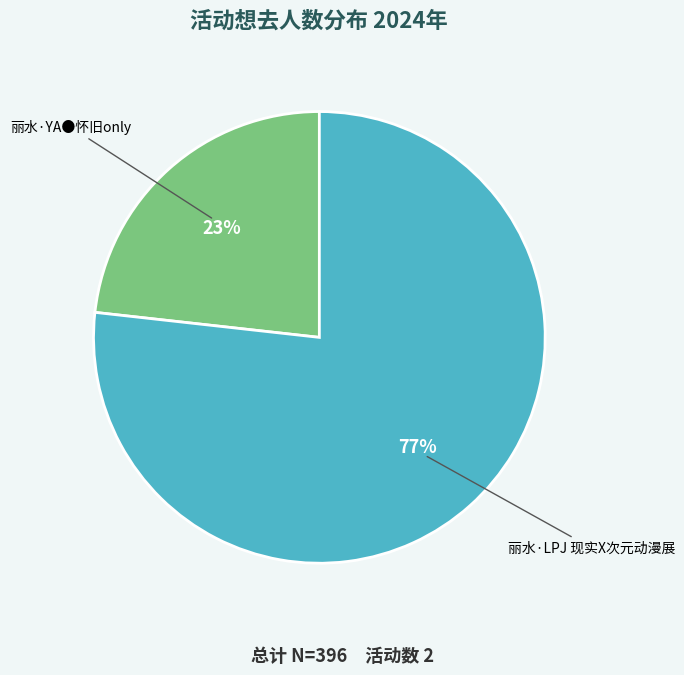

Which category has the biggest portion of the pie?

丽水·LPJ 现实X次元动漫展